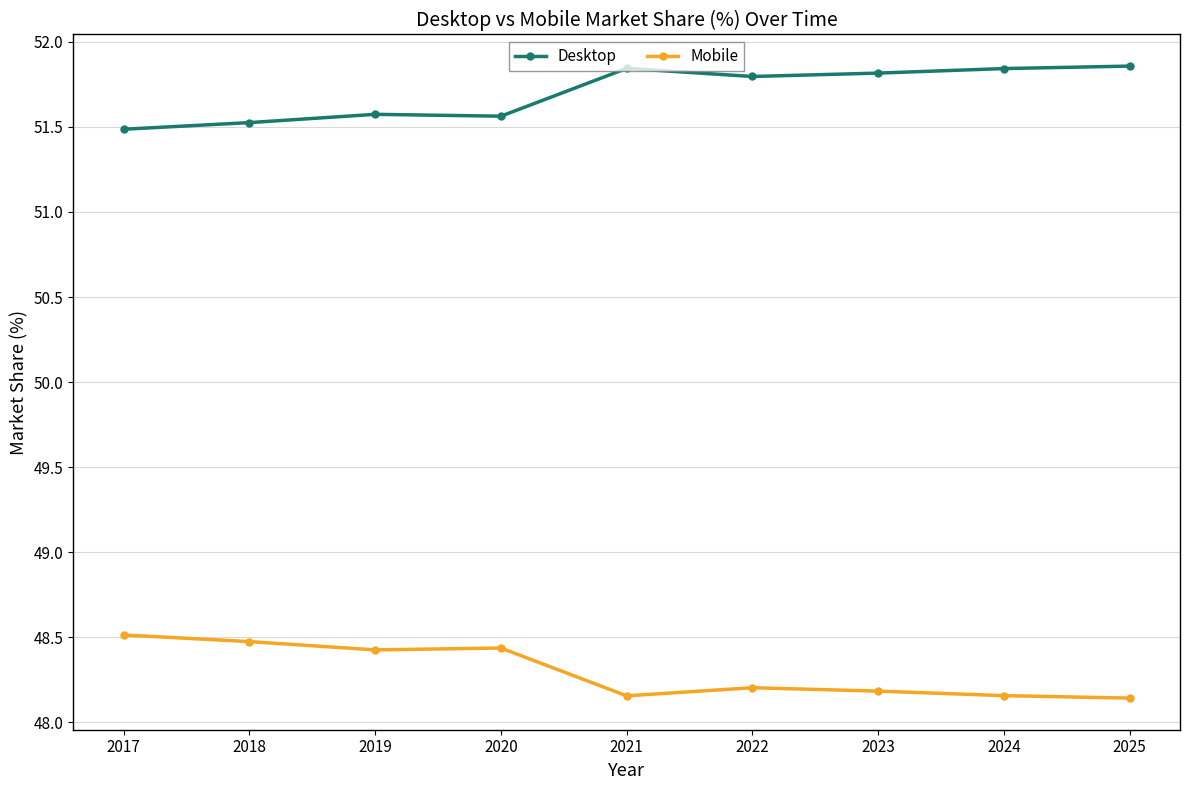

What is the spread (max minus min) of values at 2020?

3.1